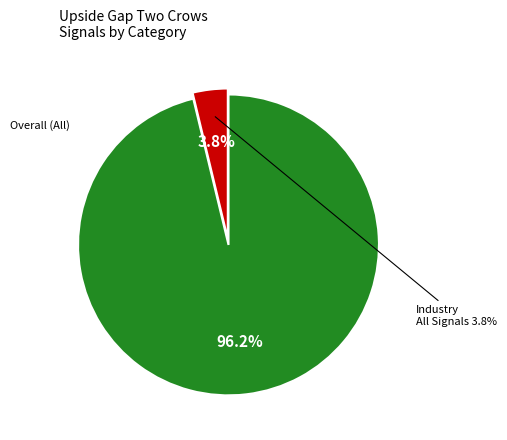

To the nearest percent, what is the difference between the Industry and Overall slice percentages?

92%